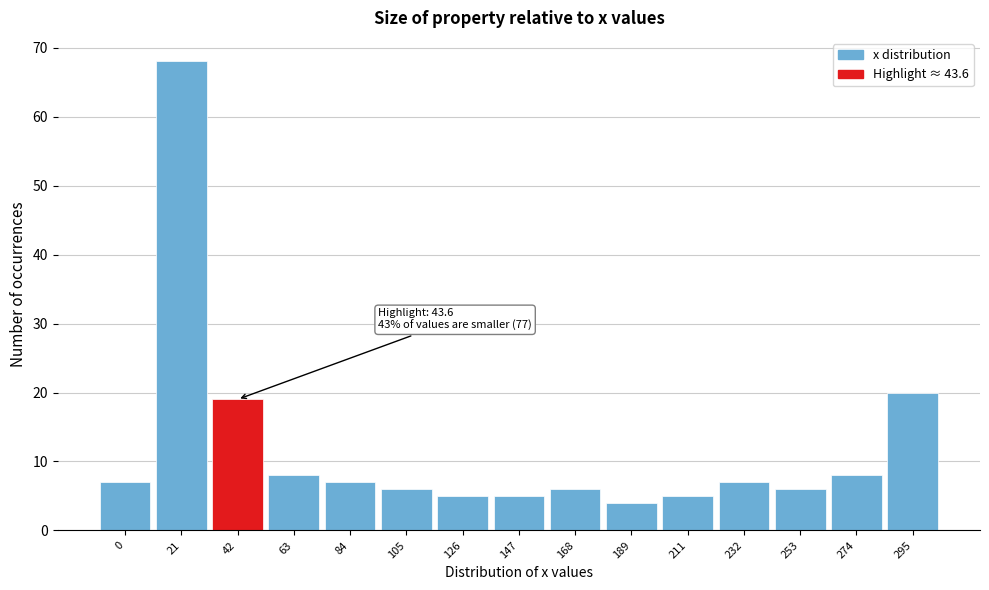

Reading right to left, extract all data points from this chart.

20	8	6	7	5	4	6	5	5	6	7	8	19	68	7